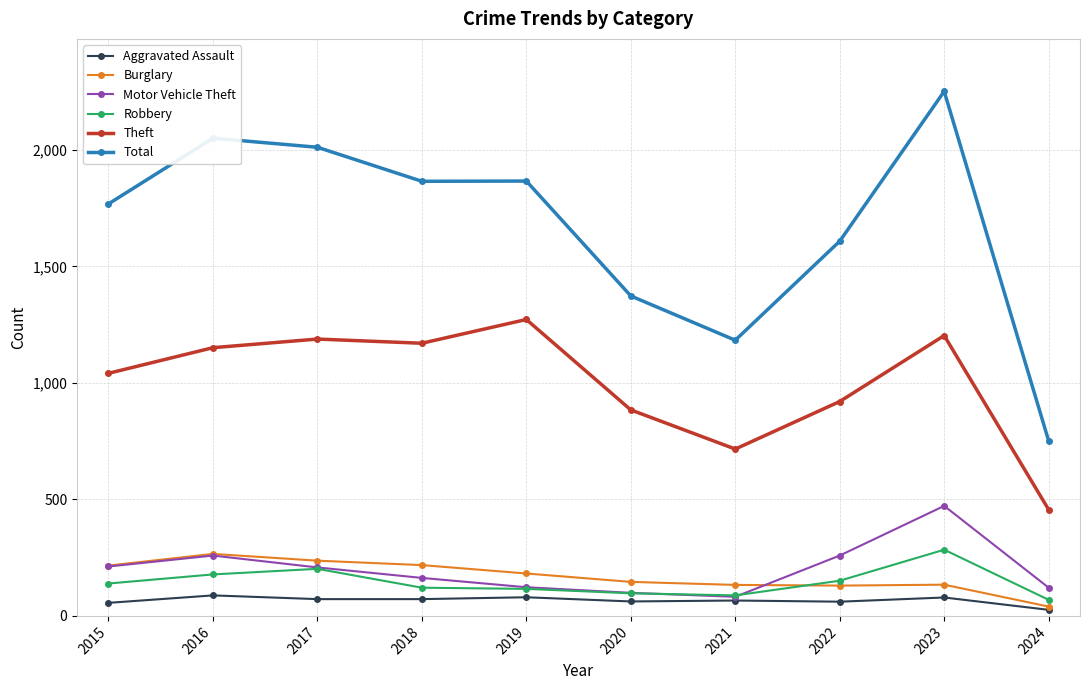

In Theft, how many points are higher than both neighbors (excluding endpoints)?

3